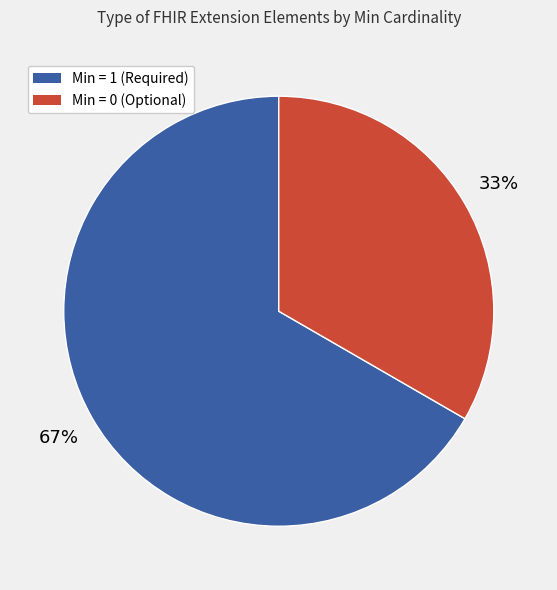

How many slices are in this pie chart?

2